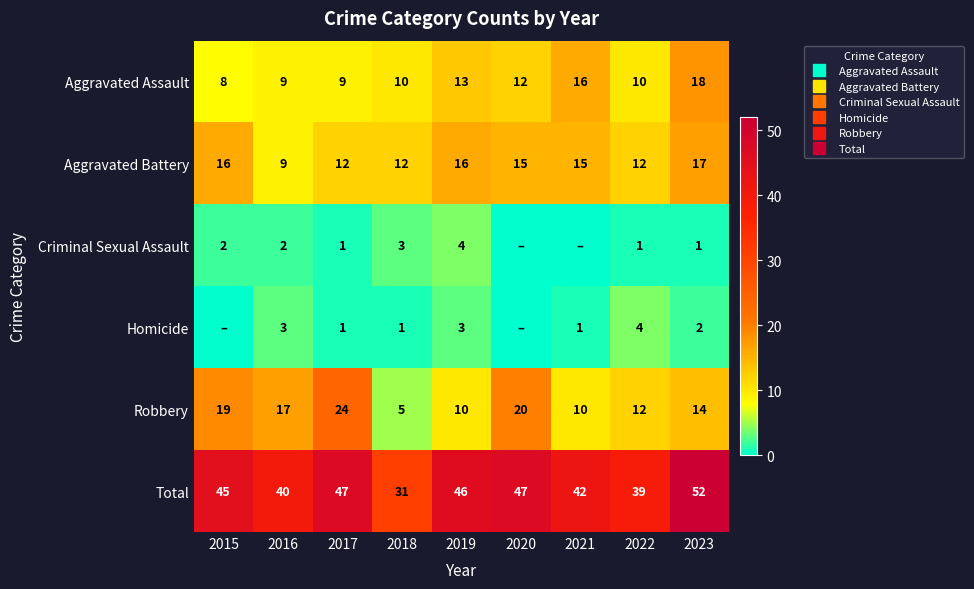

Which label corresponds to the smallest value in the chart?

2020